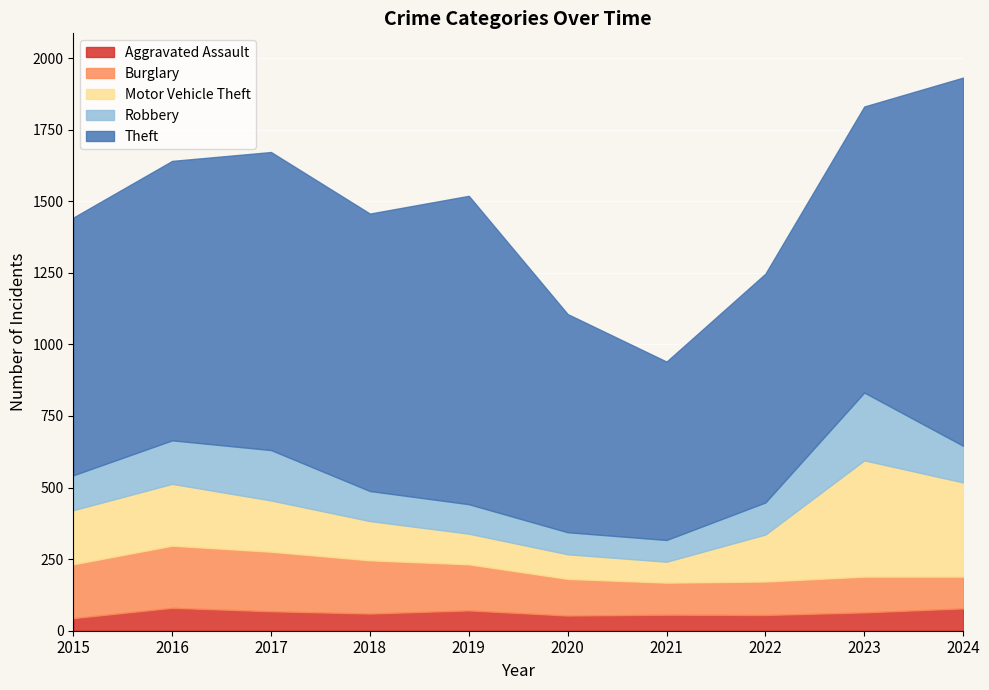

What is the lowest value of the Aggravated Assault series?

44